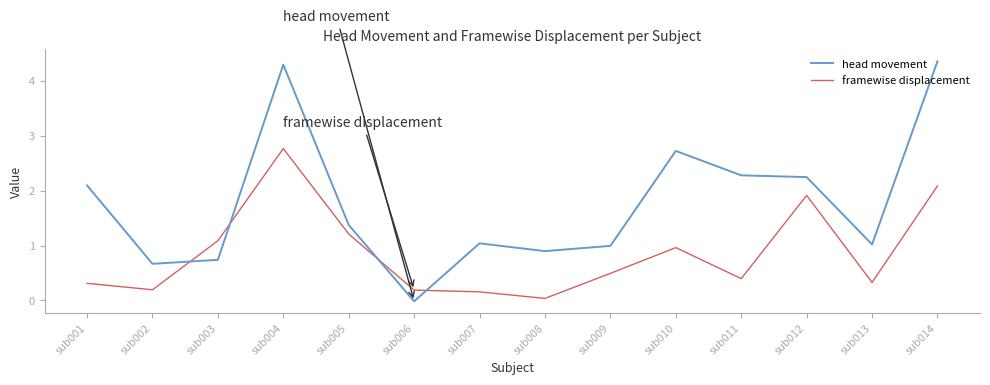

At which label is framewise displacement closest to 1?

sub010